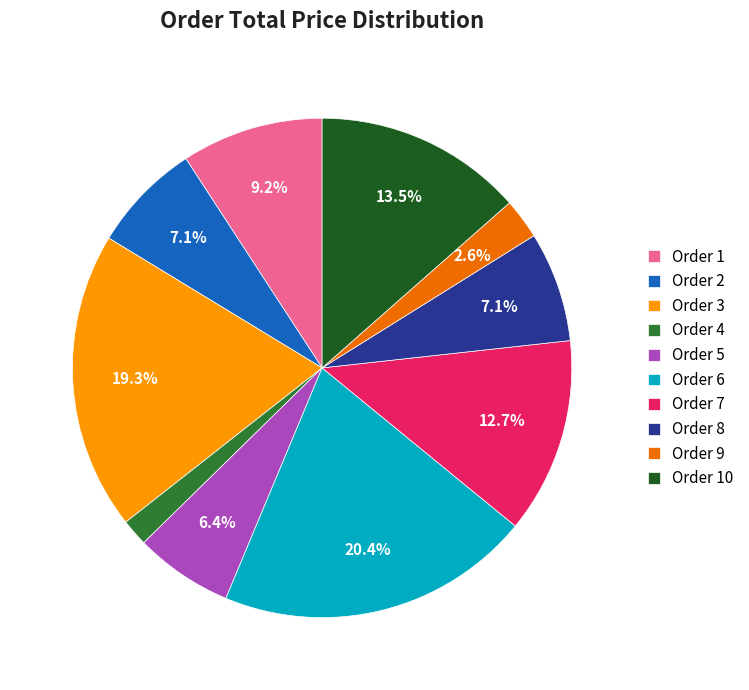

How many slices are in this pie chart?

10